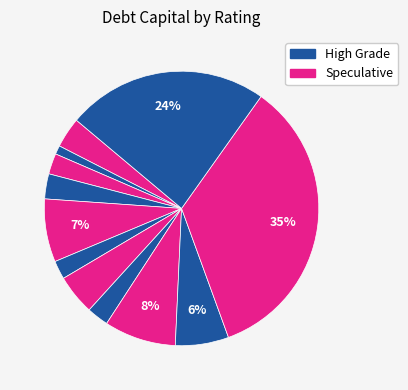

Count the number of slices in the pie.

12